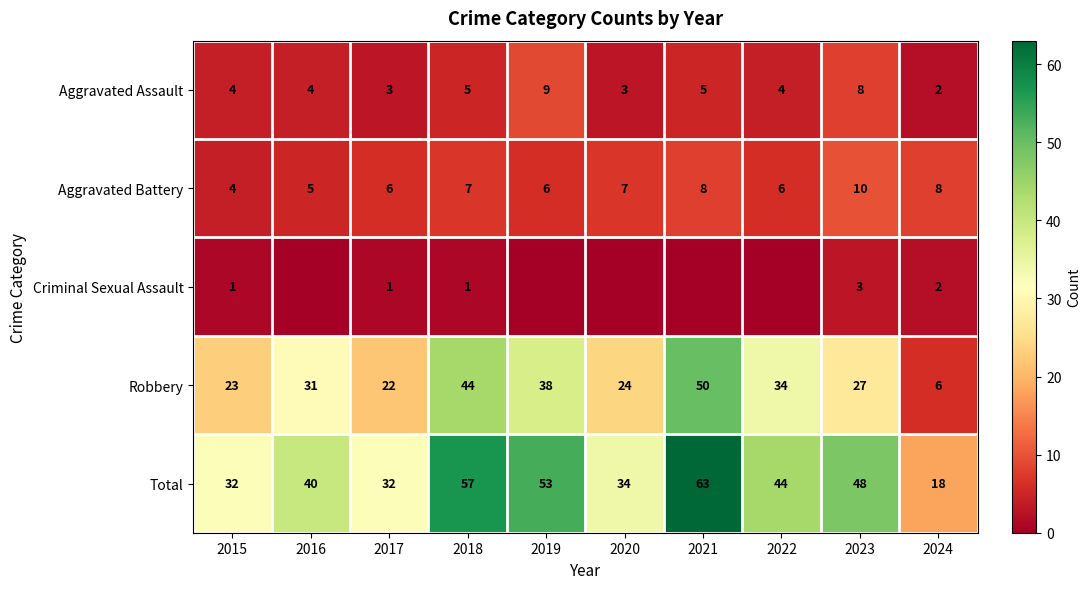

At which label is Robbery closest to 28?

2023